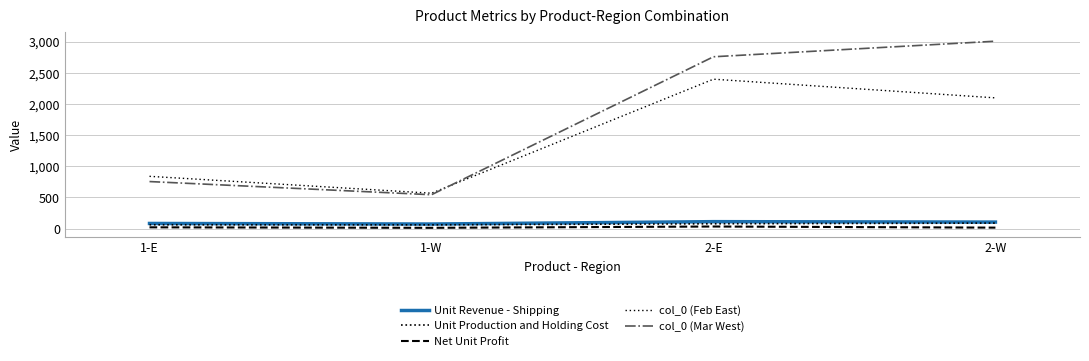

True or false: Unit Production and Holding Cost and Unit Revenue - Shipping intersect in this chart.

False